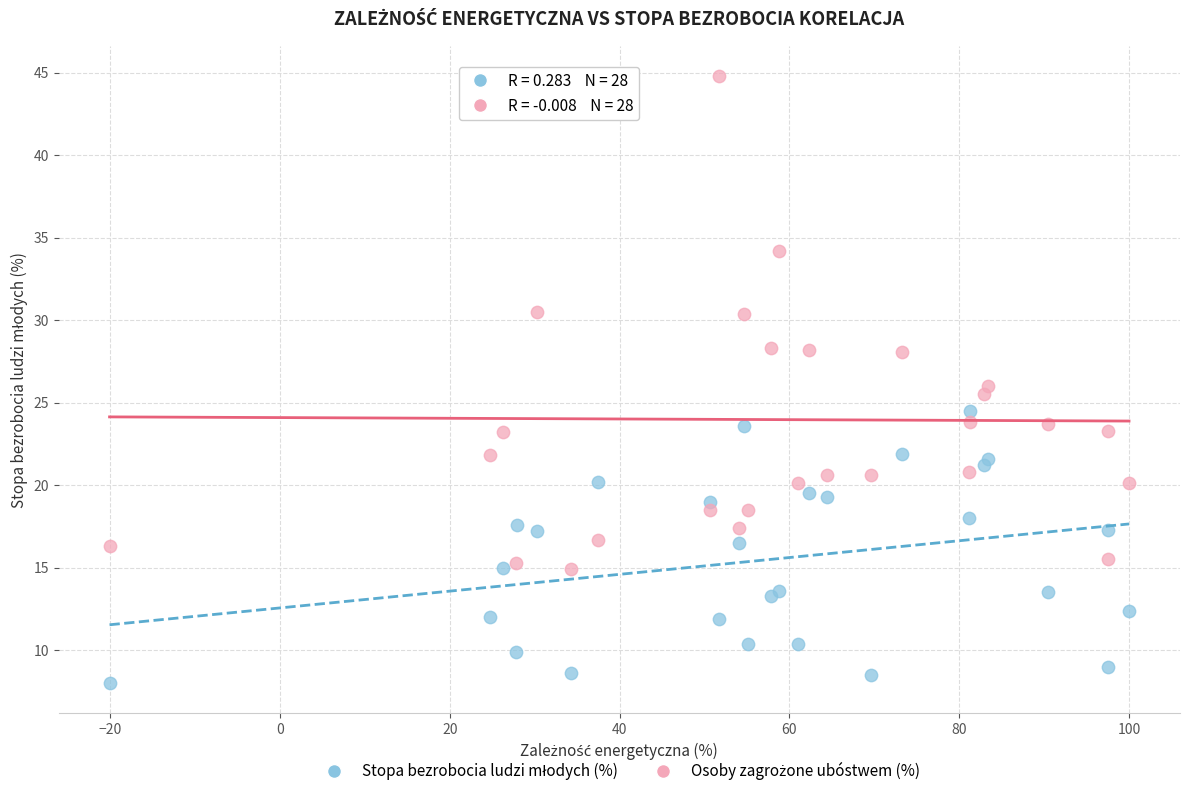

What is the X range (max minus min) for the scatter plot?

120.1